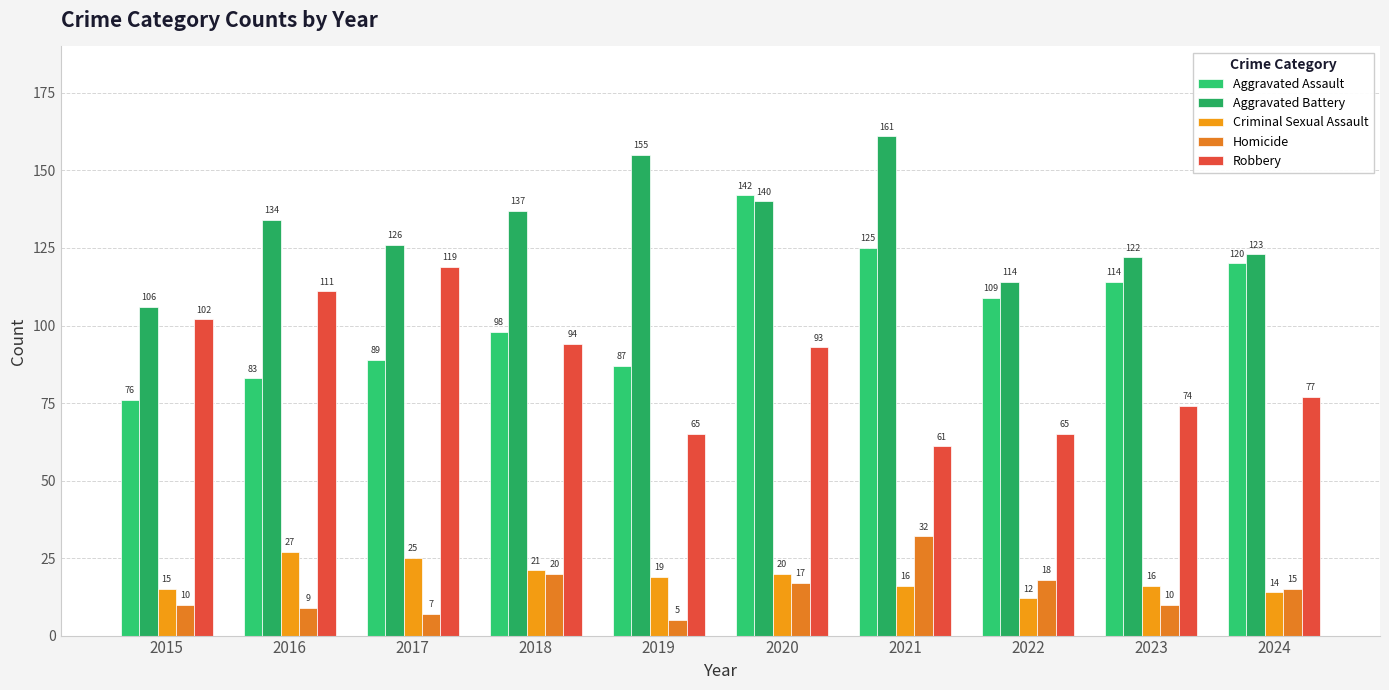

Reading left to right, extract all data points from this chart.

Aggravated Assault: 2015=76	2016=83	2017=89	2018=98	2019=87	2020=142	2021=125	2022=109	2023=114	2024=120
Aggravated Battery: 2015=106	2016=134	2017=126	2018=137	2019=155	2020=140	2021=161	2022=114	2023=122	2024=123
Criminal Sexual Assault: 2015=15	2016=27	2017=25	2018=21	2019=19	2020=20	2021=16	2022=12	2023=16	2024=14
Homicide: 2015=10	2016=9	2017=7	2018=20	2019=5	2020=17	2021=32	2022=18	2023=10	2024=15
Robbery: 2015=102	2016=111	2017=119	2018=94	2019=65	2020=93	2021=61	2022=65	2023=74	2024=77